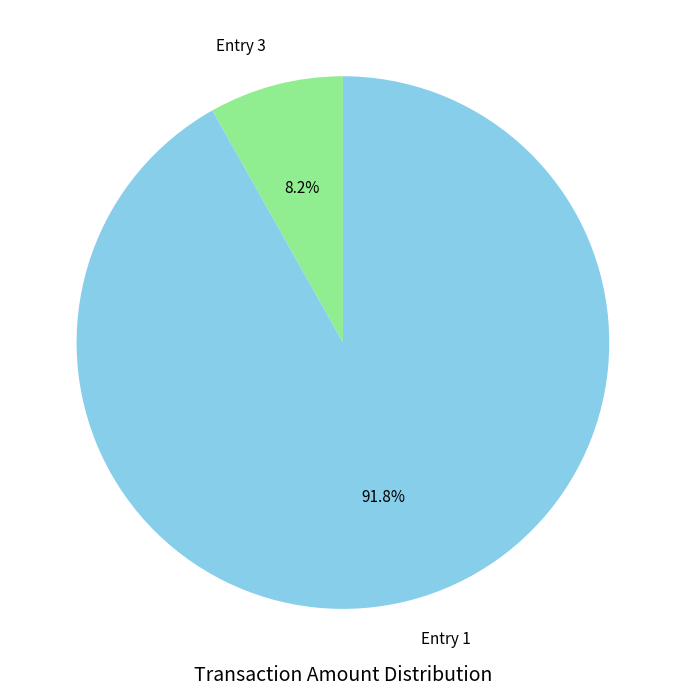

How many segments does this pie chart have?

2